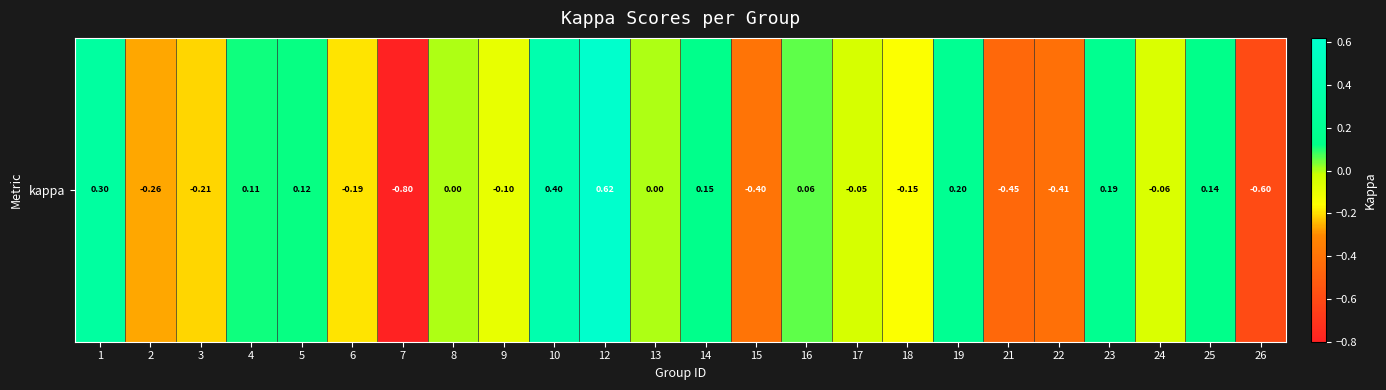

How many positive values are there?

10